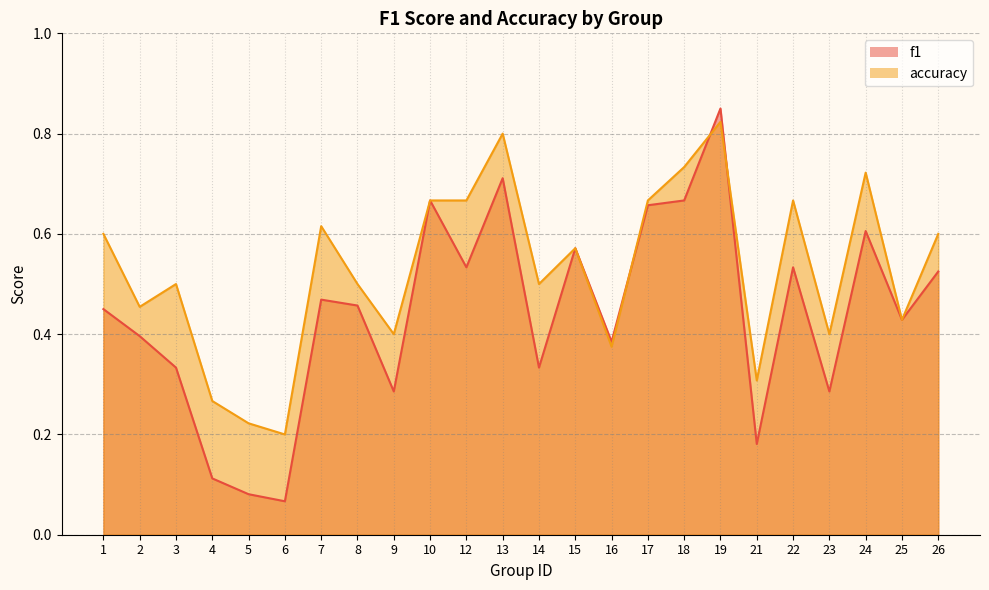

How many lines are shown in the chart?

2